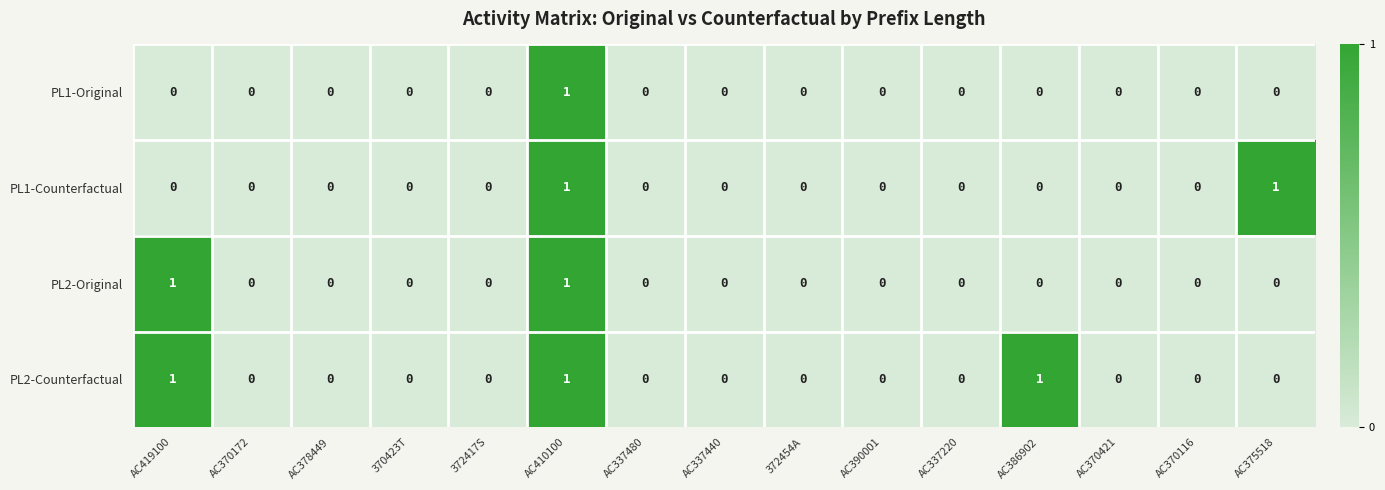

What is the sum of all PL2-Counterfactual values?

3